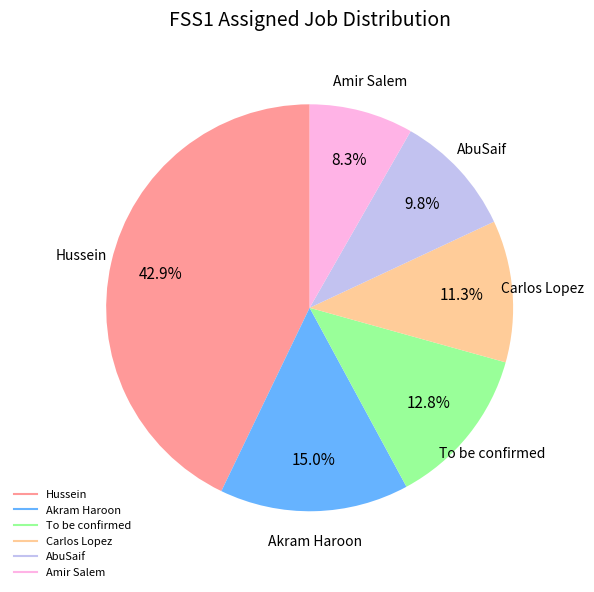

Count the number of slices in the pie.

6